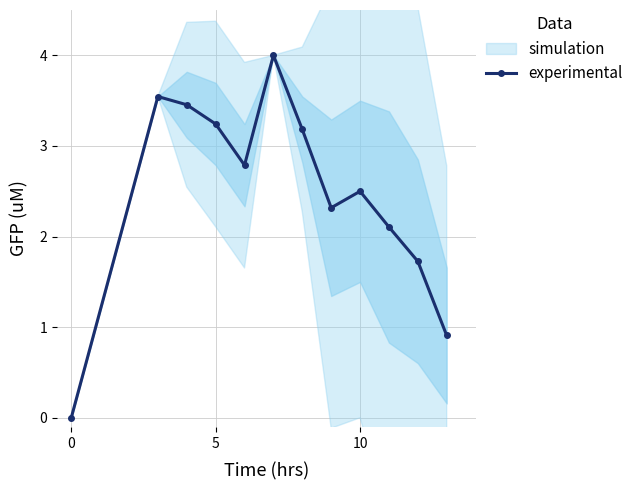

What is the sum of all values?

29.8